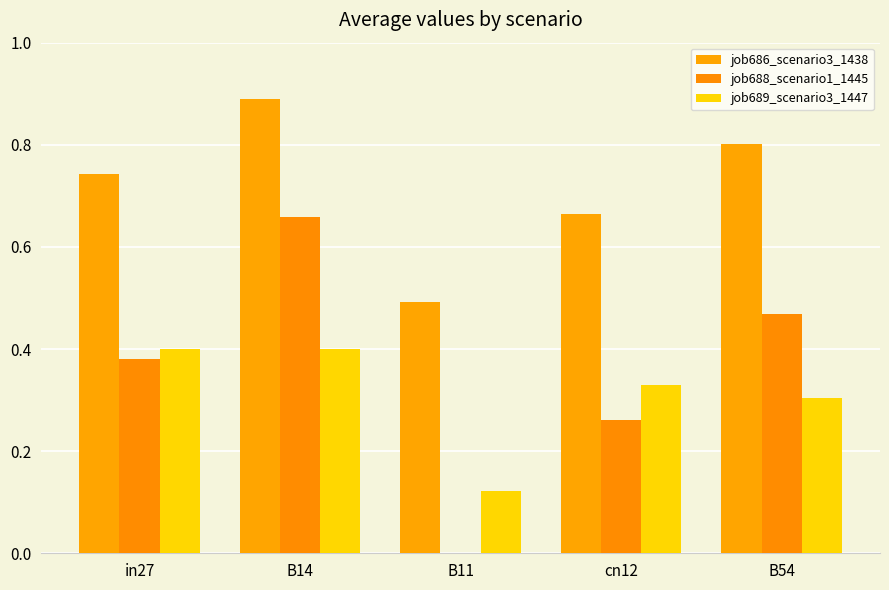

What is the value of the job689_scenario3_1447 bar at the 4th from the left?

0.3